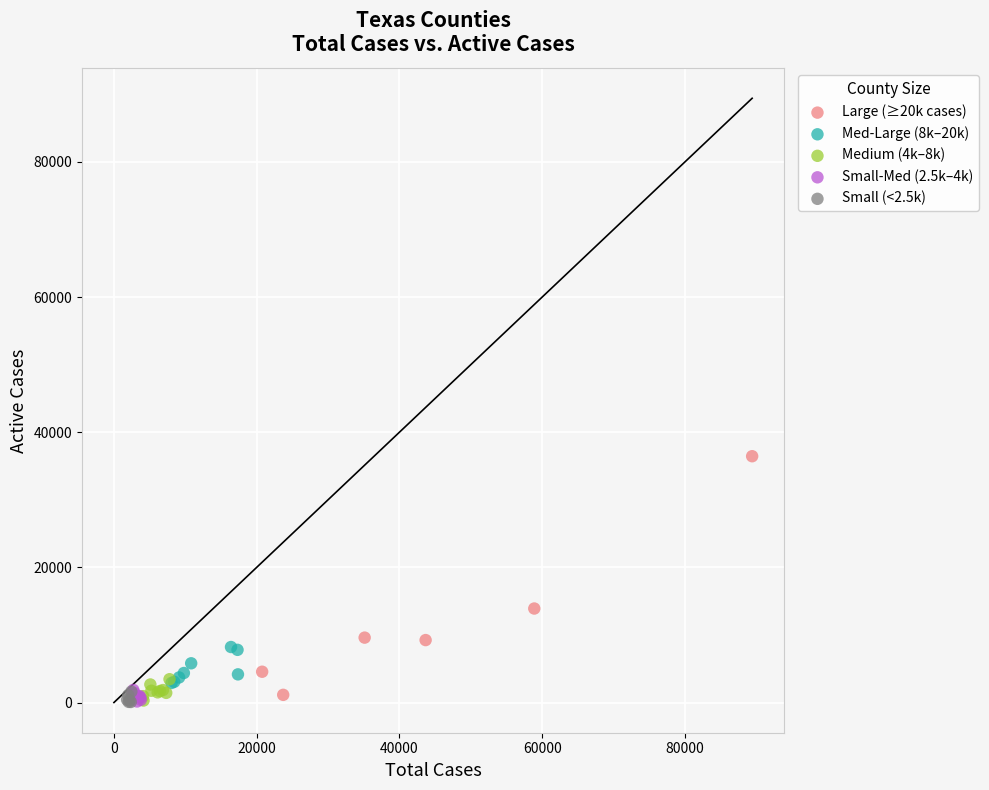

Which series has the widest spread of Y values?

Large (≥20k cases)